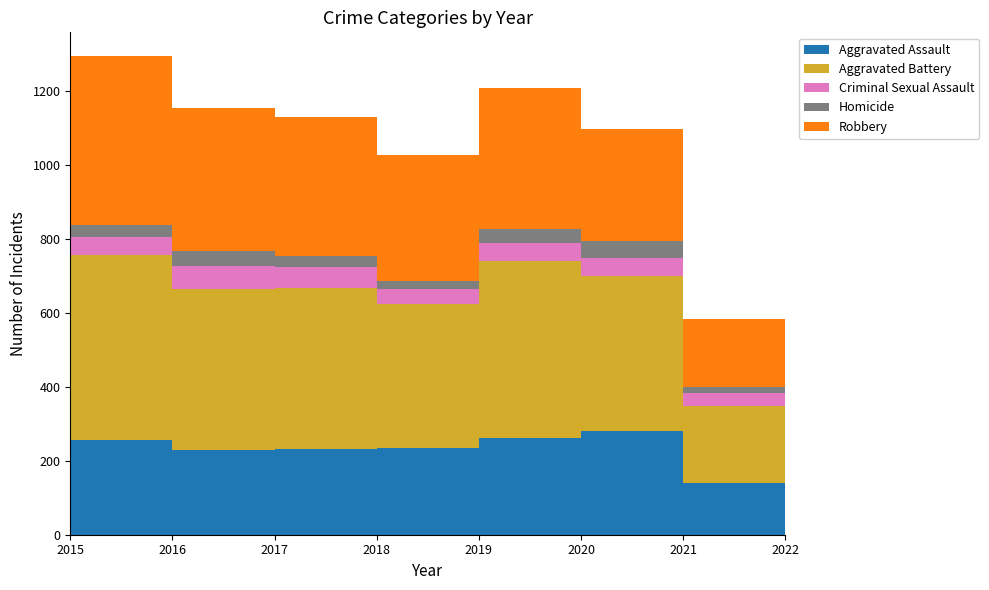

Reading left to right, list all the values displayed in this chart.

Aggravated Assault: 163	255	230	231	235	261	279	140
Aggravated Battery: 354	501	434	436	388	478	420	209
Criminal Sexual Assault: 38	49	62	56	40	49	50	33
Homicide: 23	33	42	31	24	39	46	16
Robbery: 393	455	386	375	340	379	301	186